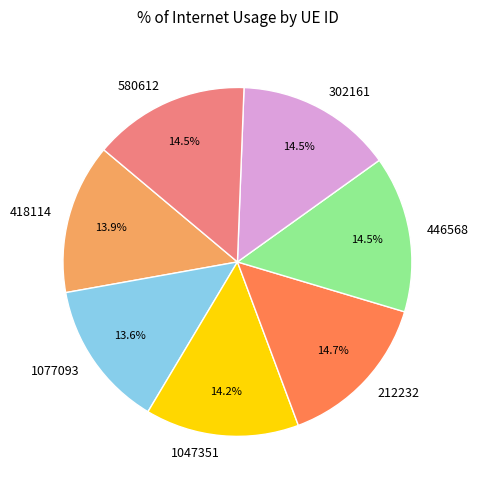

Combined, do 1077093 and 302161 account for over 50%?

No